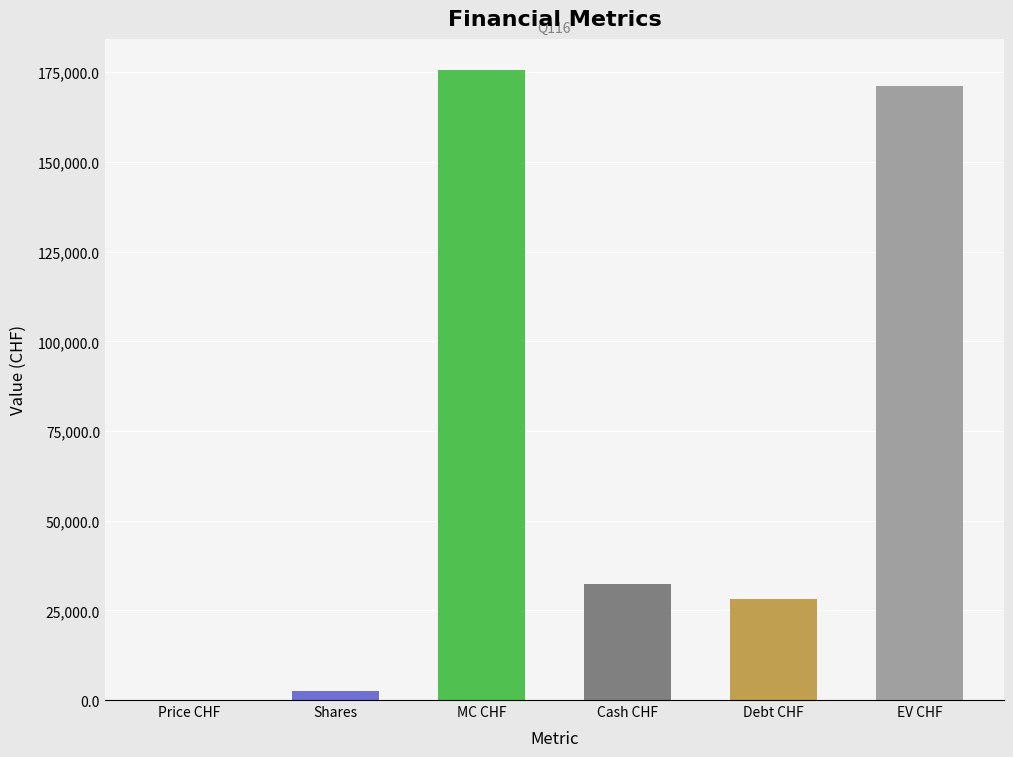

What is the greatest value displayed?

175533.6